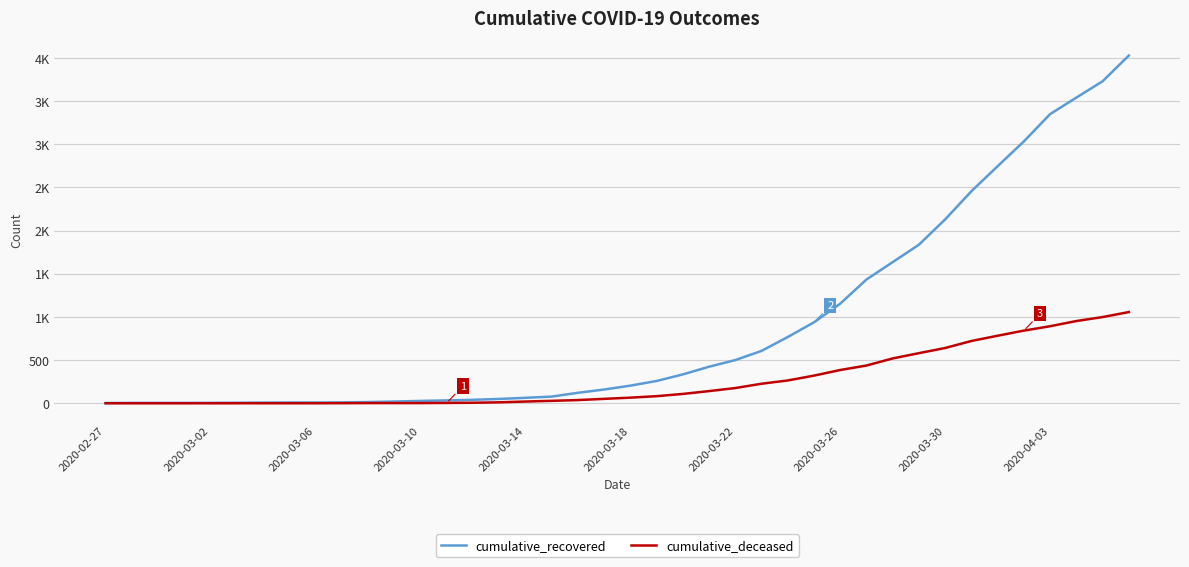

What is the difference between the maximum and minimum values in the cumulative_deceased series?

1056